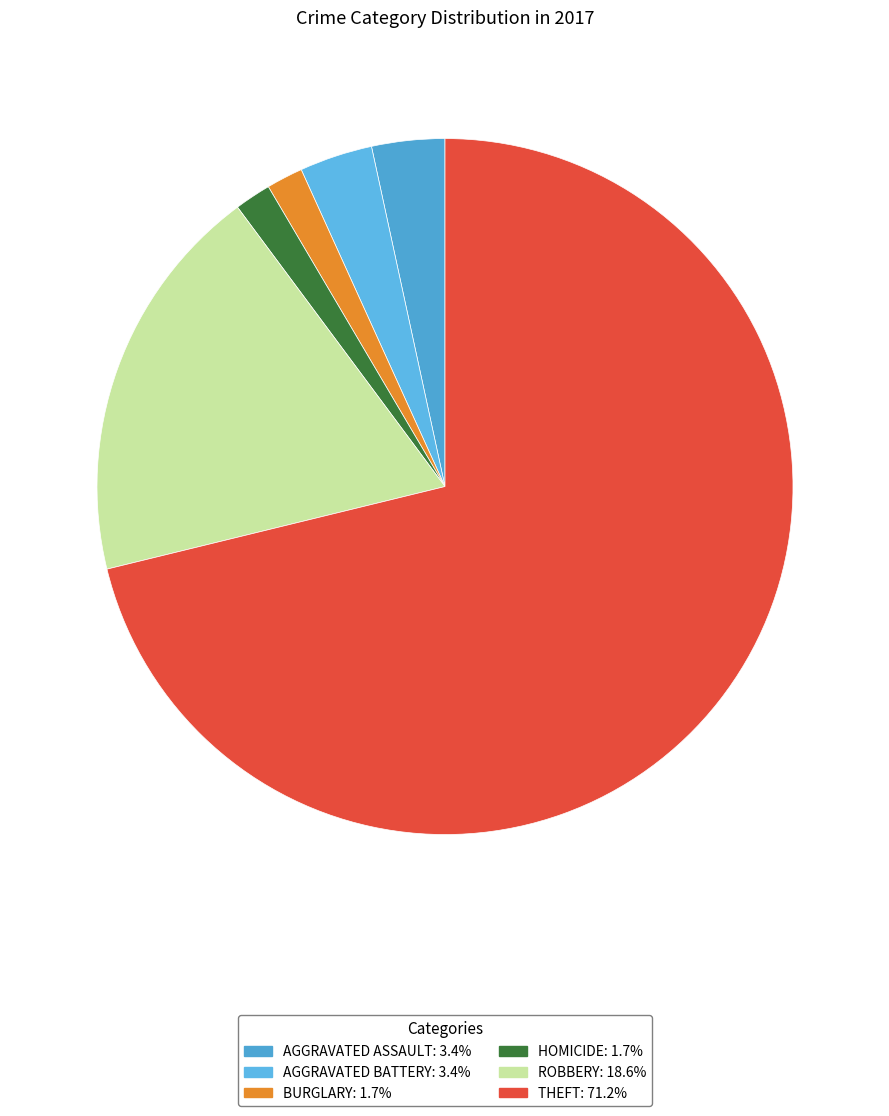

How many segments does this pie chart have?

6